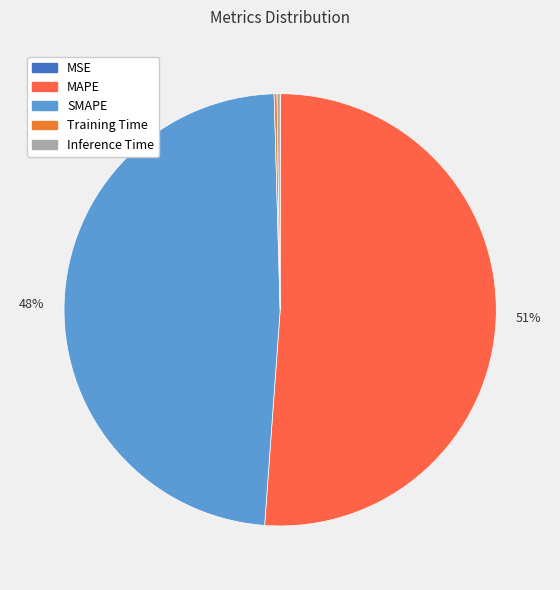

How many slices are in this pie chart?

5